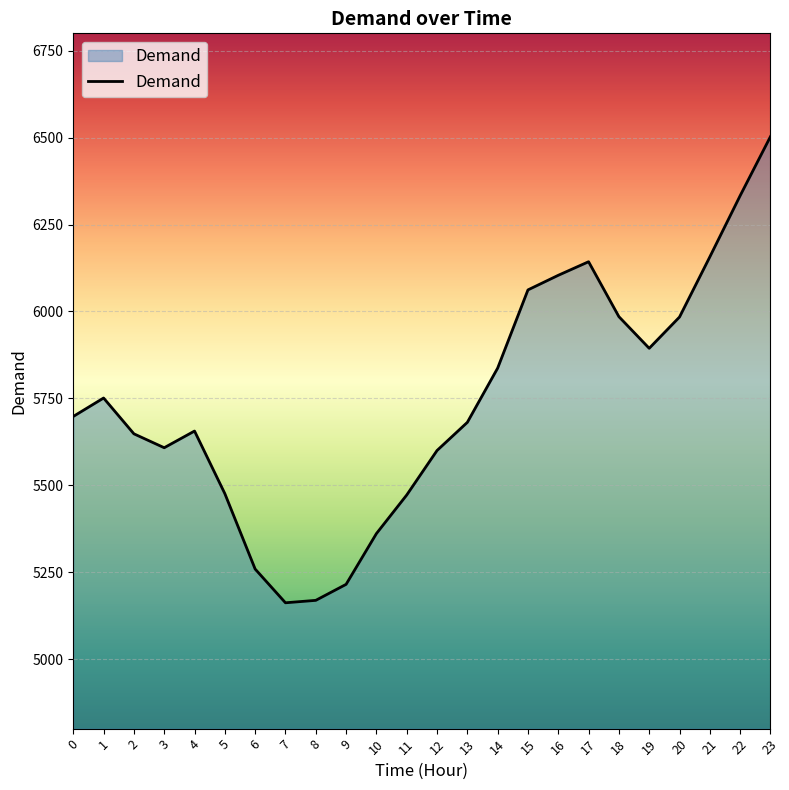

Approximately how many times larger is the value at 5 compared to 0?

1.0